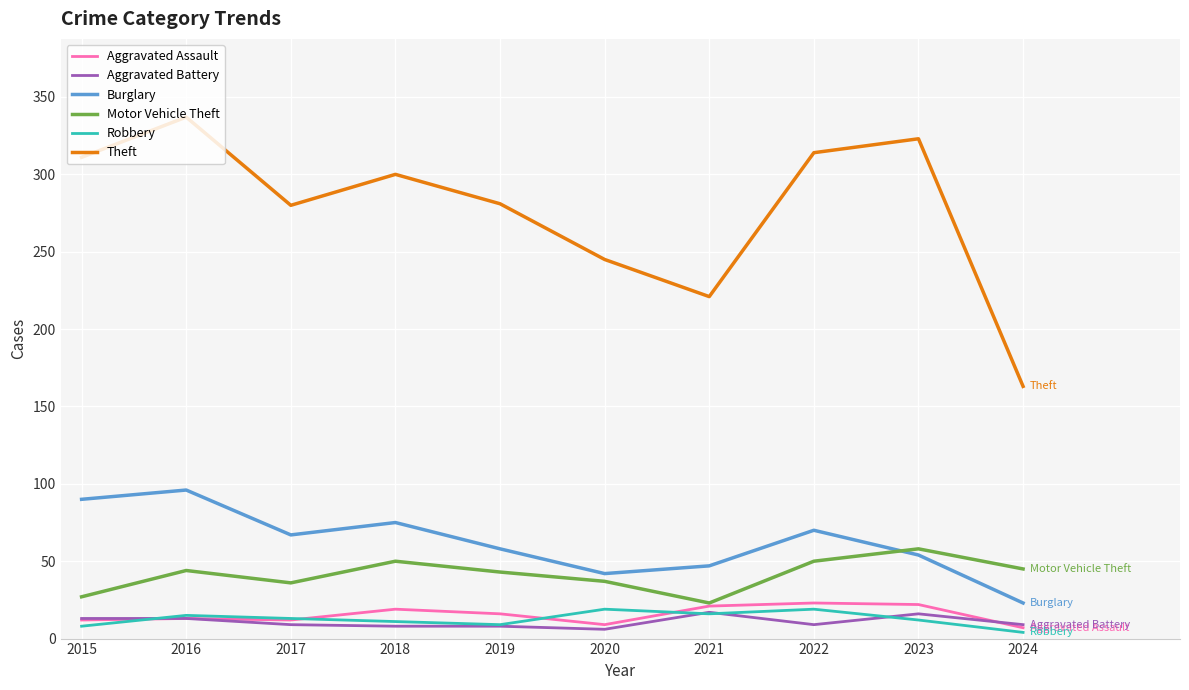

In Aggravated Assault, how many points are lower than both neighbors (excluding endpoints)?

2